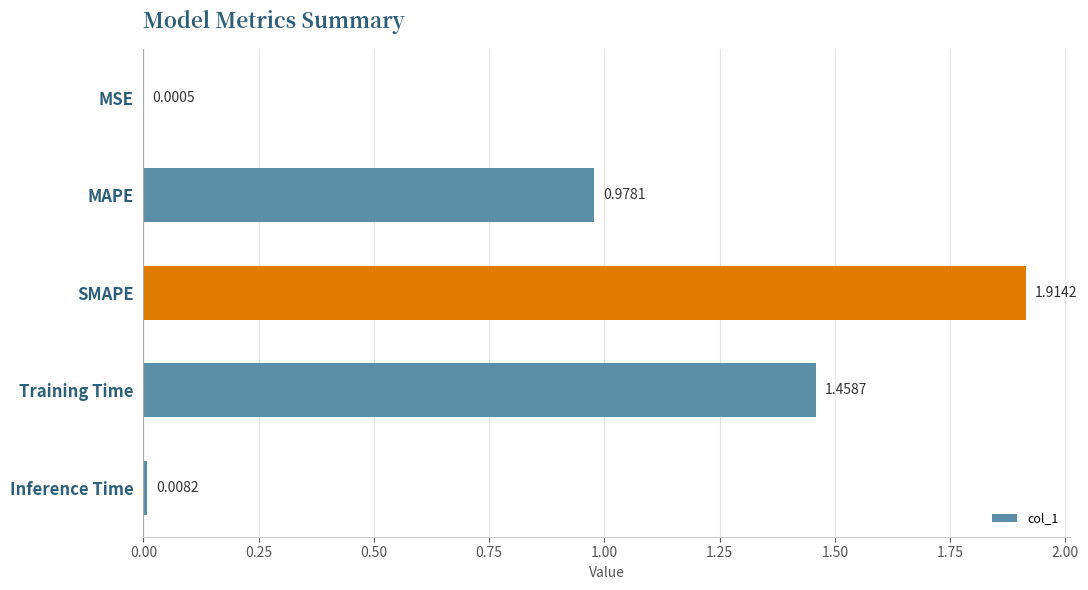

What is the average value?

0.9